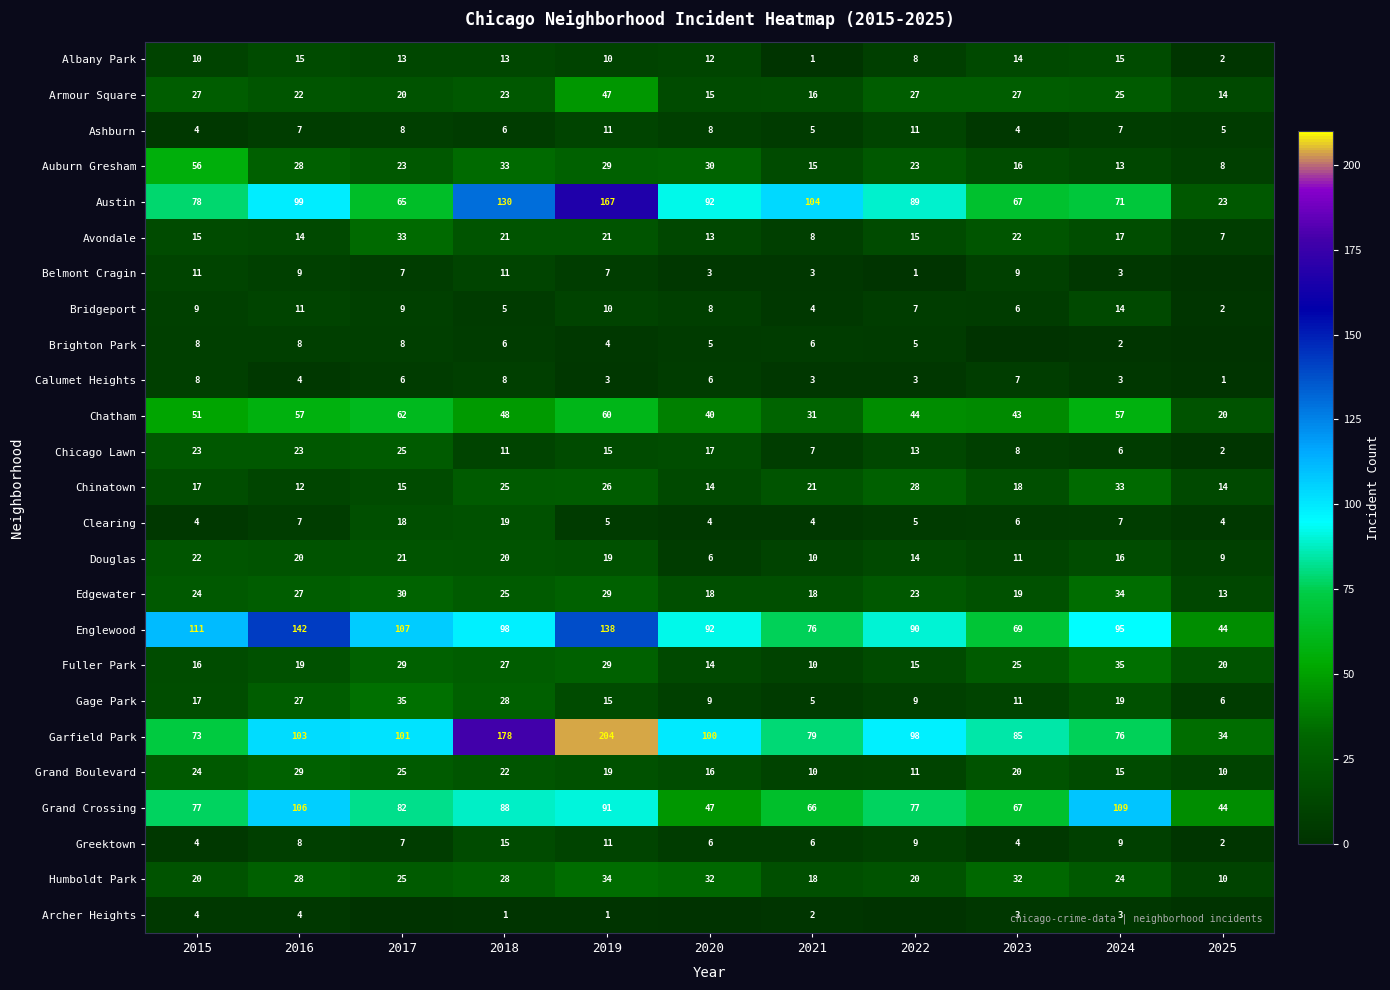

What is the spread (max minus min) of values at 2021?

103